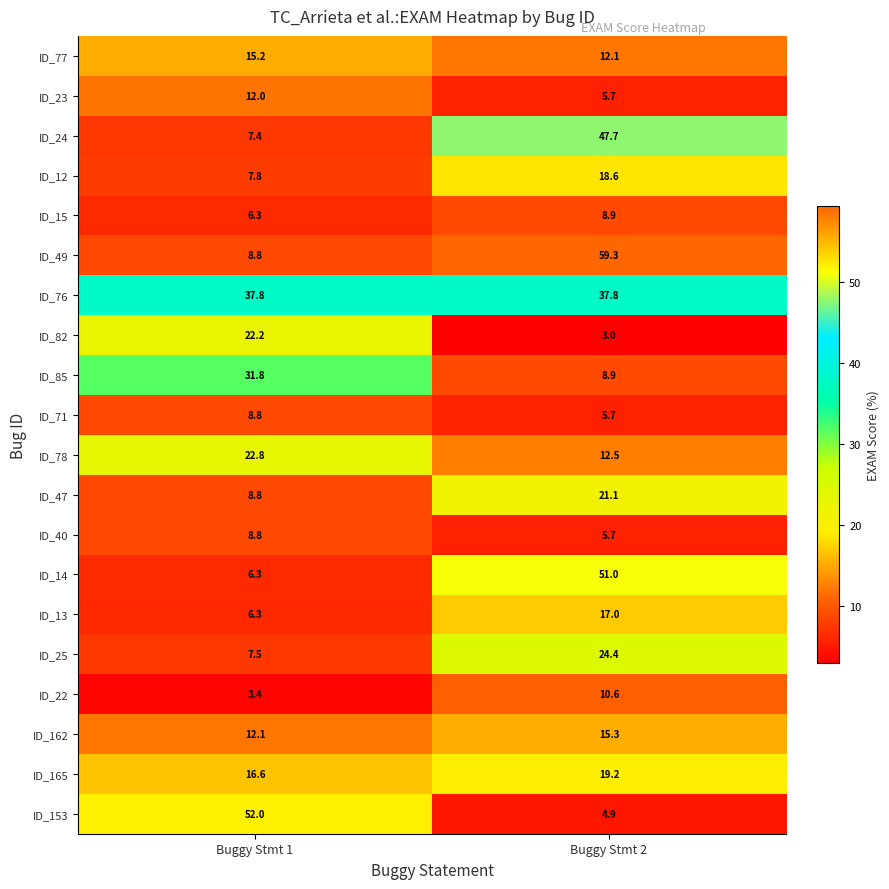

What is the difference between the highest and lowest values at Buggy Stmt 1?

48.6